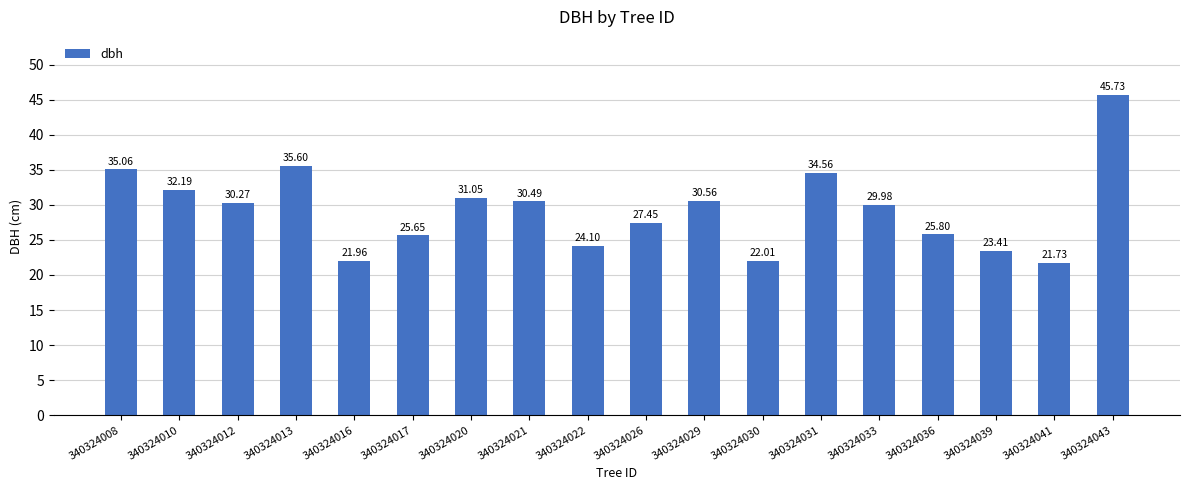

What is the greatest value displayed?

45.7